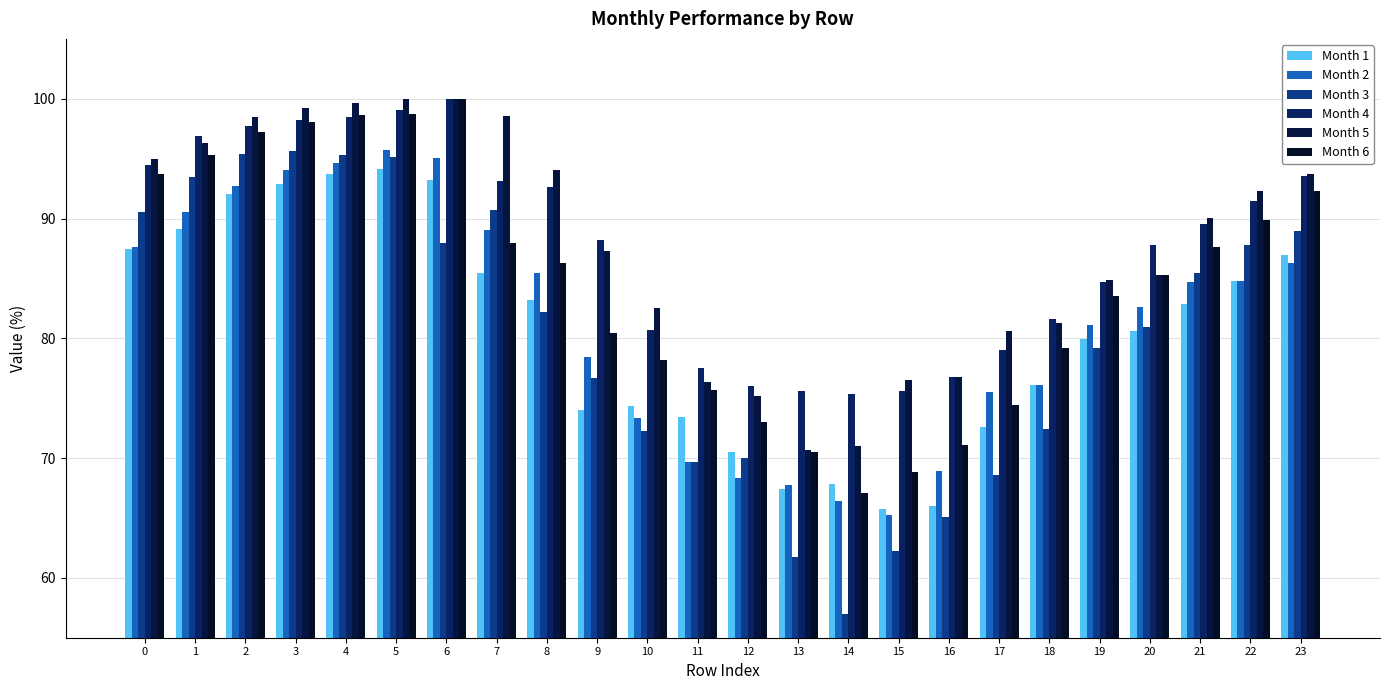

The Month 2 series shows 84.8 at 22. True or false?

True